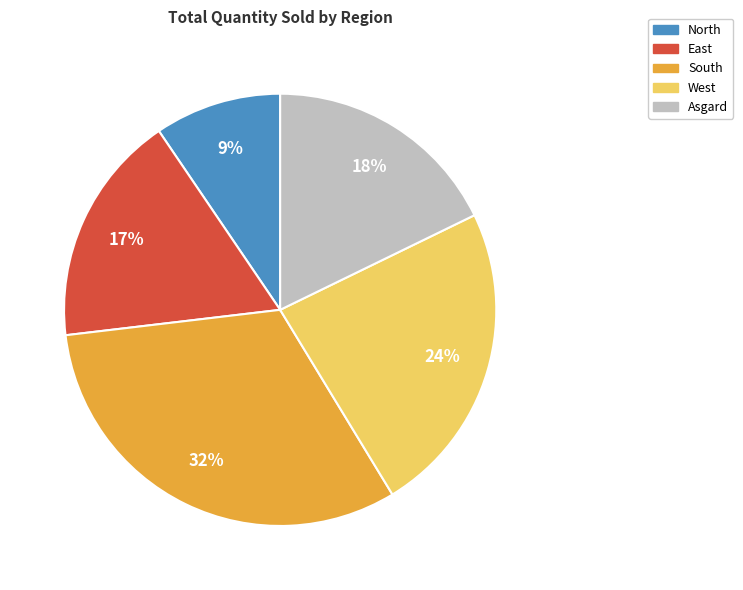

What is the smallest slice in the pie chart?

North